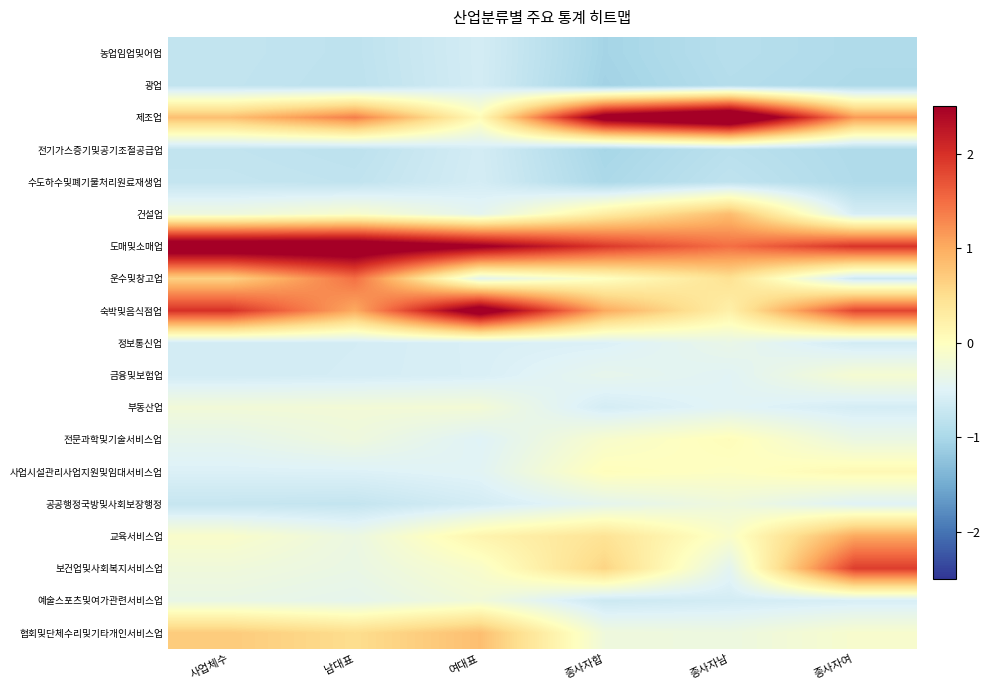

Which series has the largest range (max minus min)?

제조업